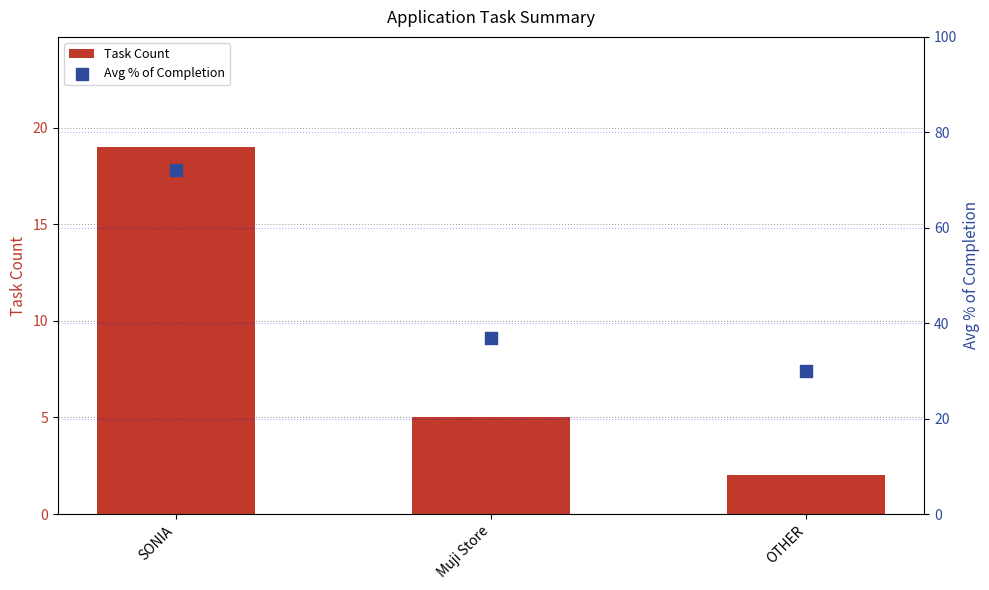

What is the total value across all series at Muji Store?

42